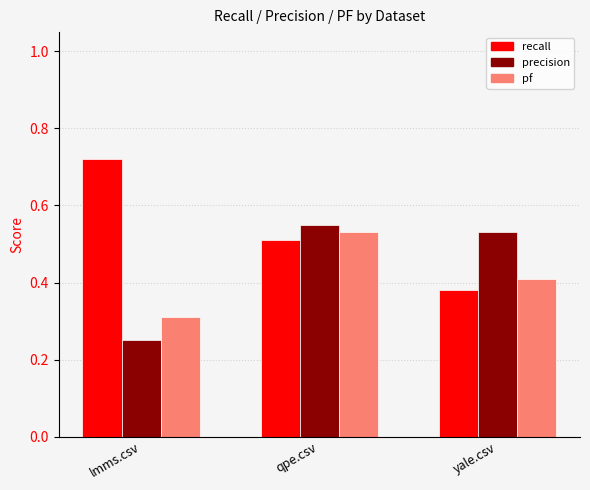

Is it true that precision equals 0.5 at yale.csv?

True